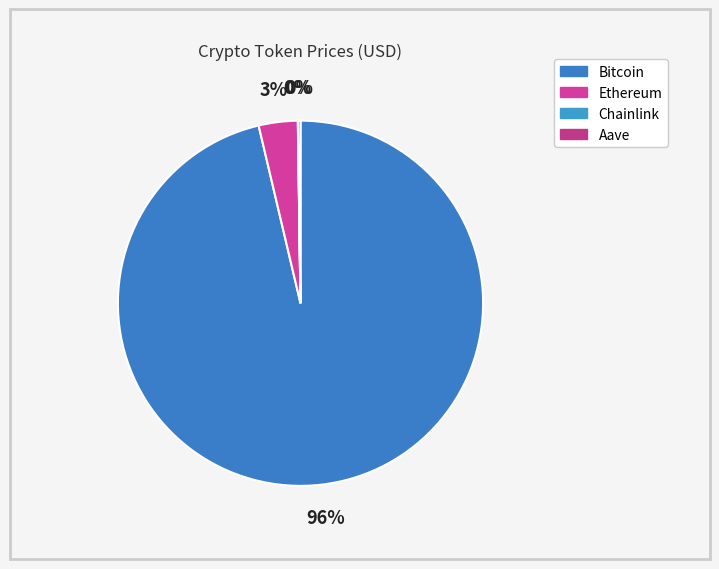

What percentage do Aave and Ethereum together represent?

3.7%